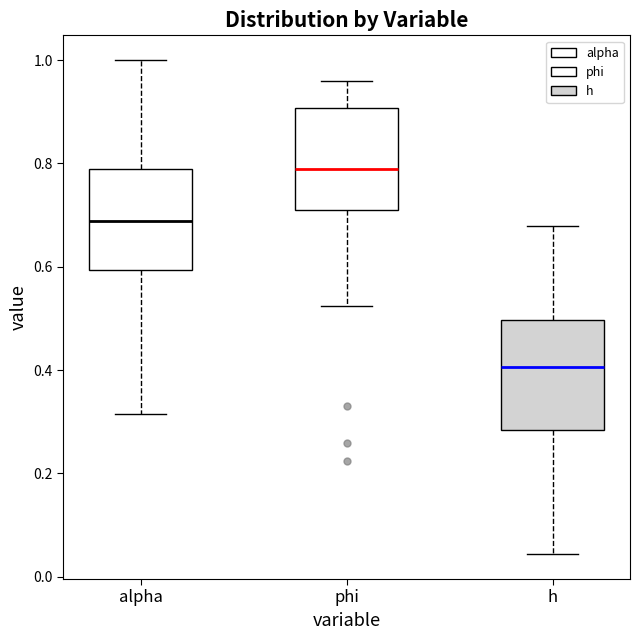

Which box has the highest median line?

phi